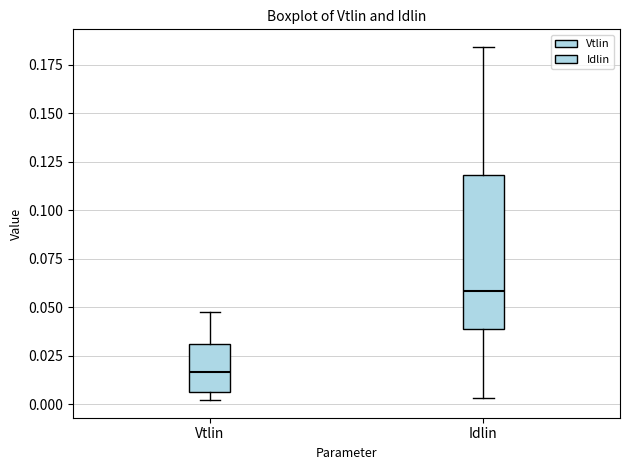

Reading left to right, read every box against the y-axis: the position of its median line, the range the box covers, and the ends of its whiskers. The values are not printed on the chart, so give them approximately, as read against the axis.

Vtlin: median 0.015, box 0.005 to 0.030, whiskers 0.000 to 0.050
Idlin: median 0.060, box 0.040 to 0.120, whiskers 0.005 to 0.185